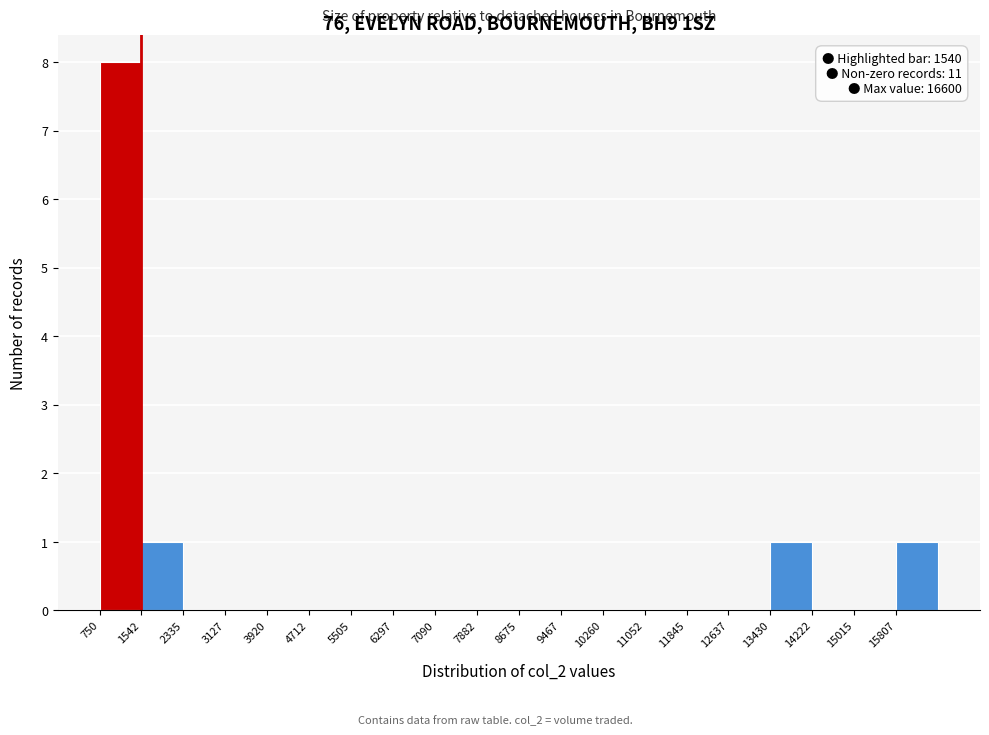

Which range on the x-axis has the tallest bar?

800 to 1500